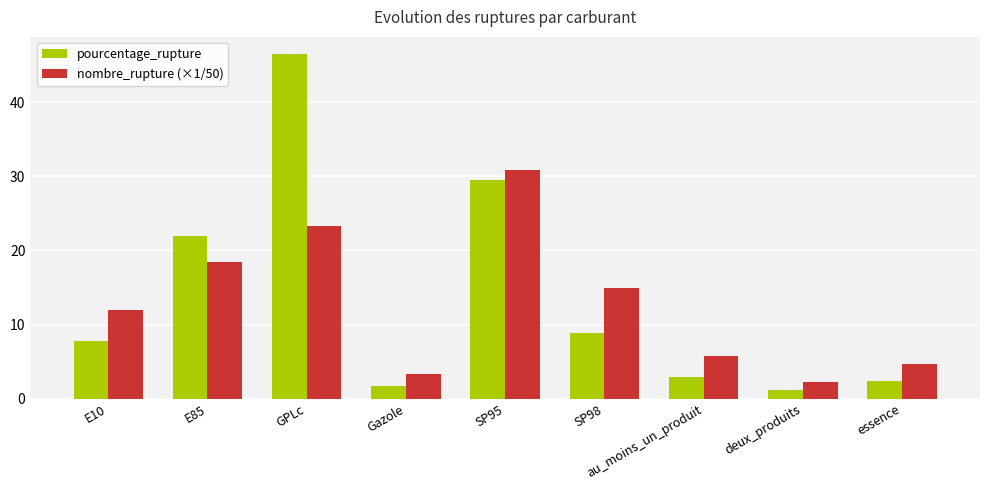

How many groups of bars are there?

9